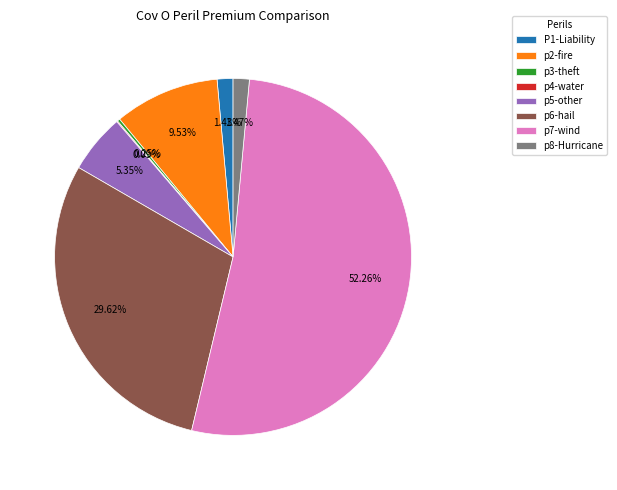

Between p2-fire and p5-other, which is larger?

p2-fire